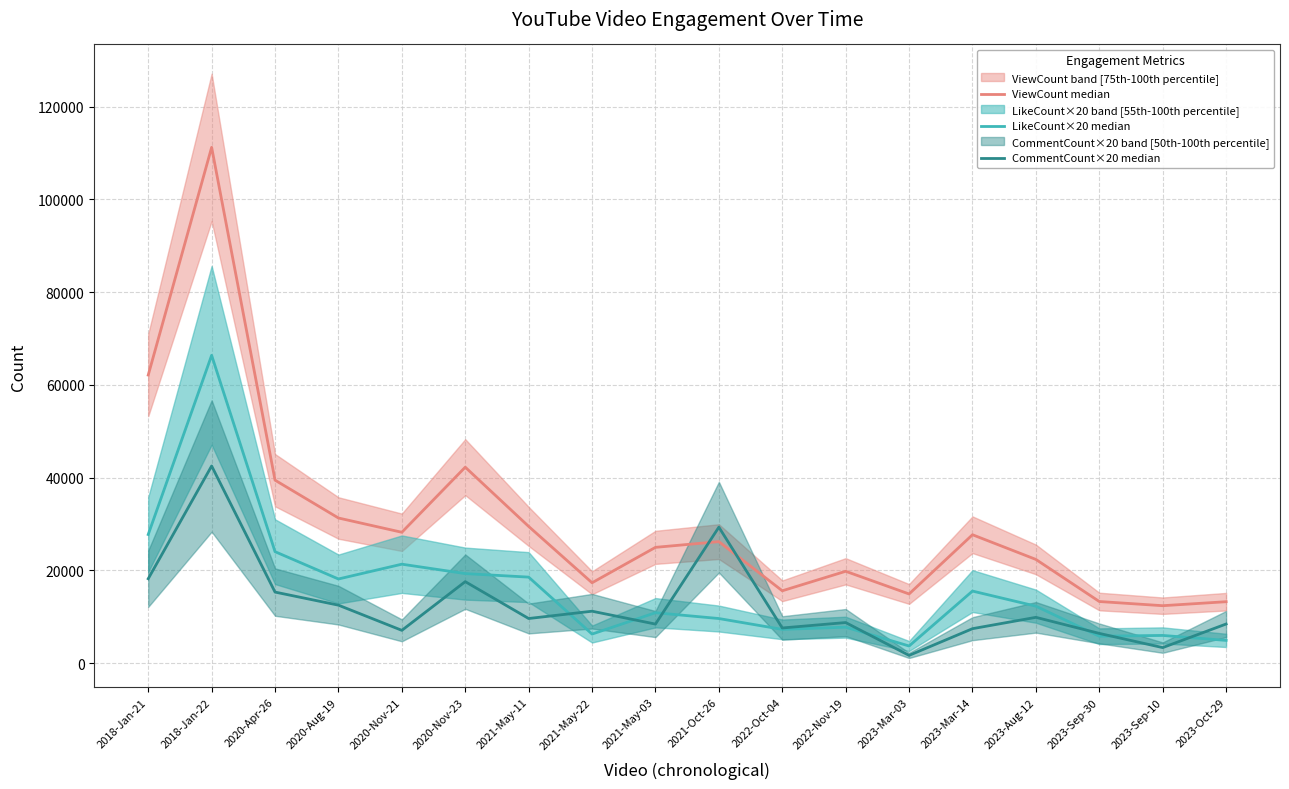

Where do ViewCount median and CommentCount×20 median first cross each other?

2021-May-03 and 2021-Oct-26